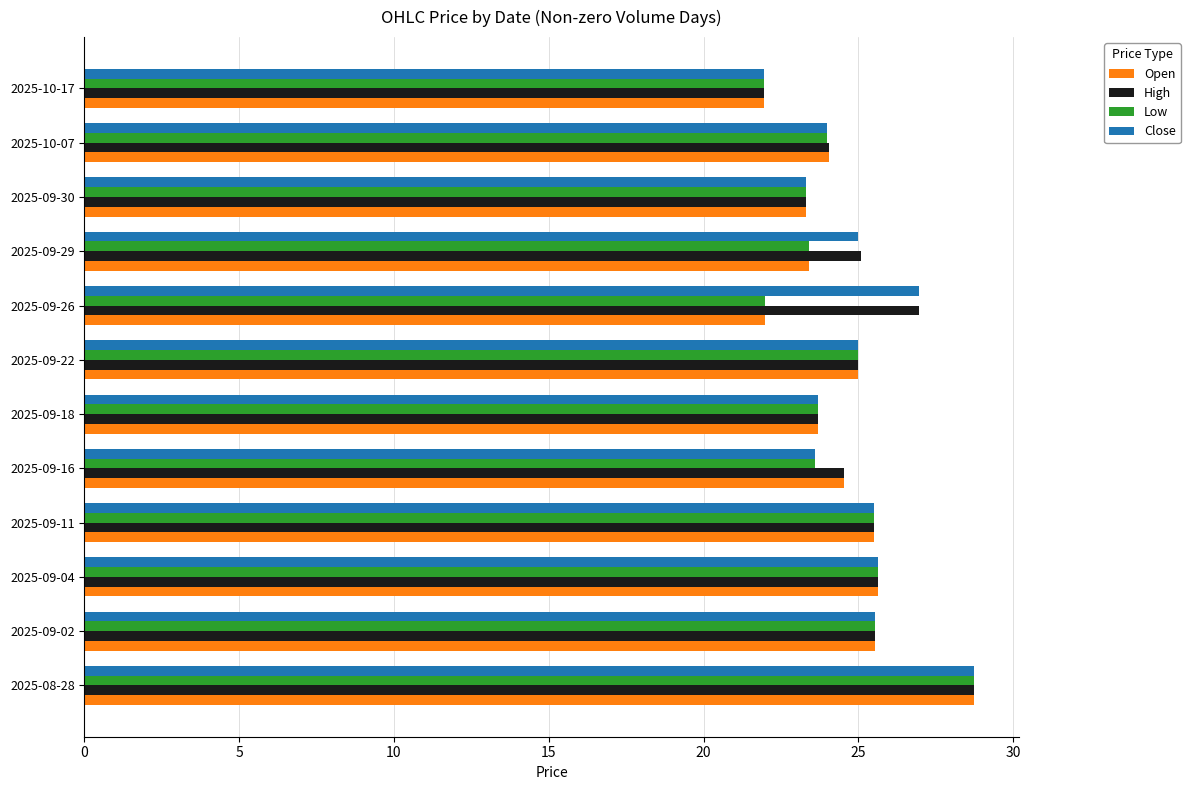

Which category has the lowest value in the High series?

2025-10-17